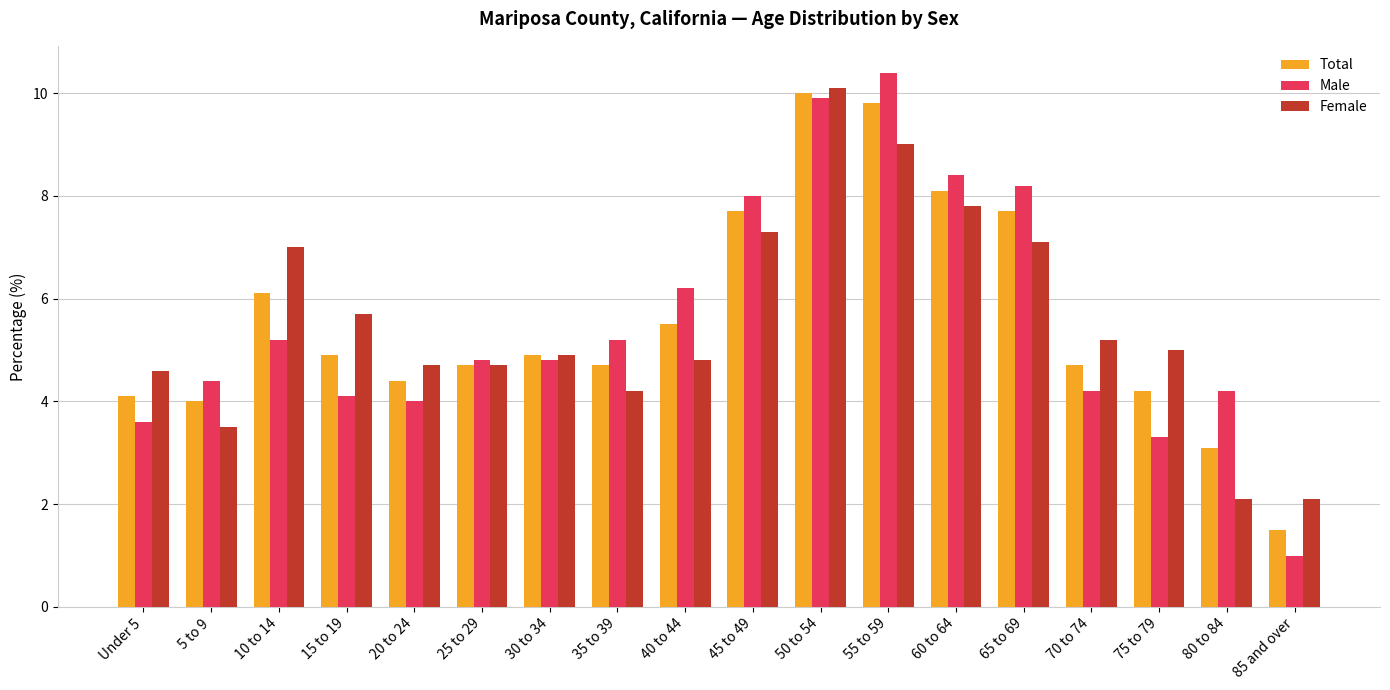

What is the value of the Total bar at the 15th from the left?

4.7